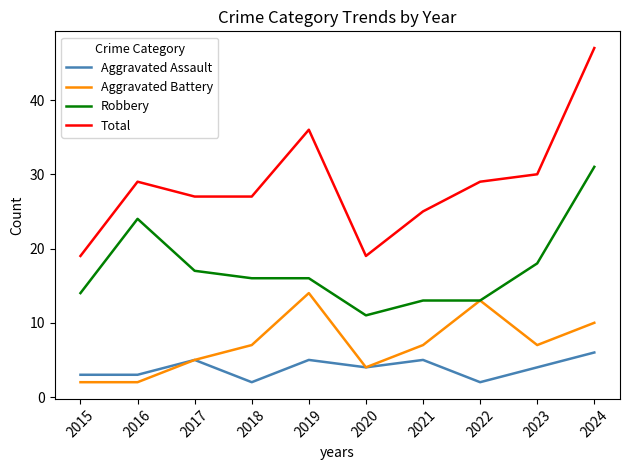

At which category is the sum across all series the highest?

2024